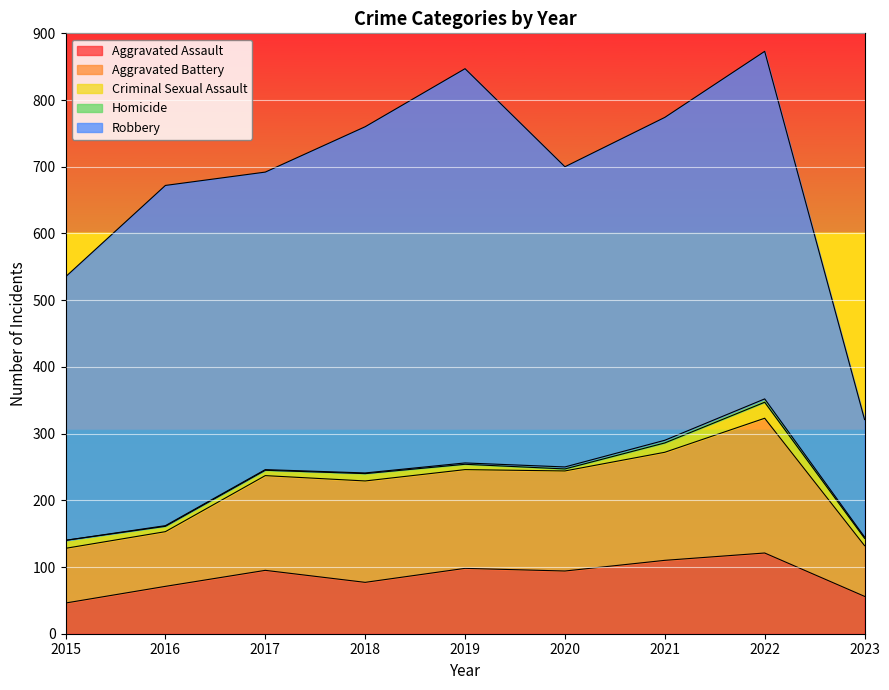

True or false: Aggravated Assault has a value of 77 at 2018.

True